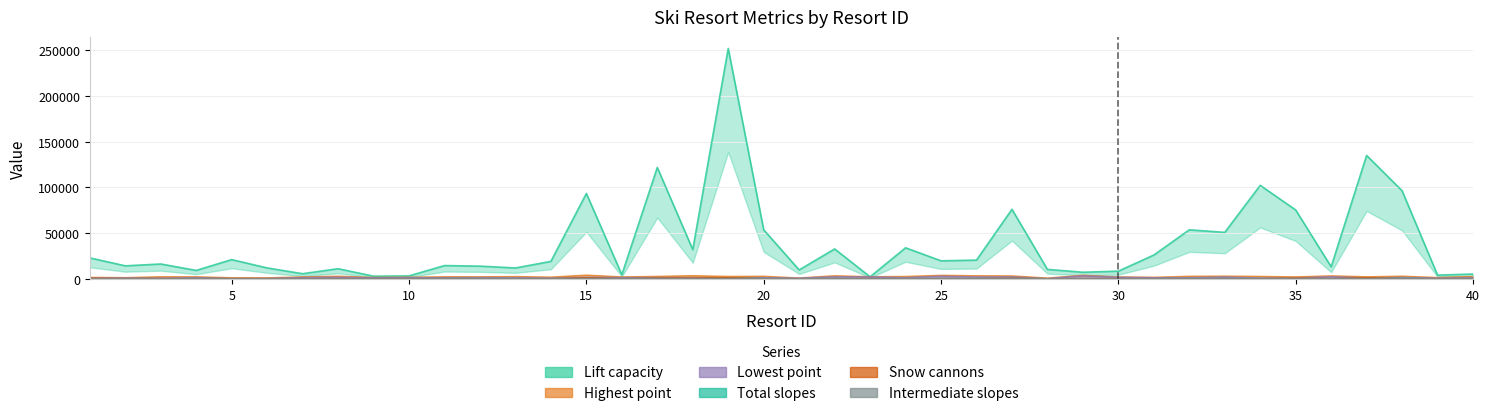

What is the total value across all series at 15?

100527